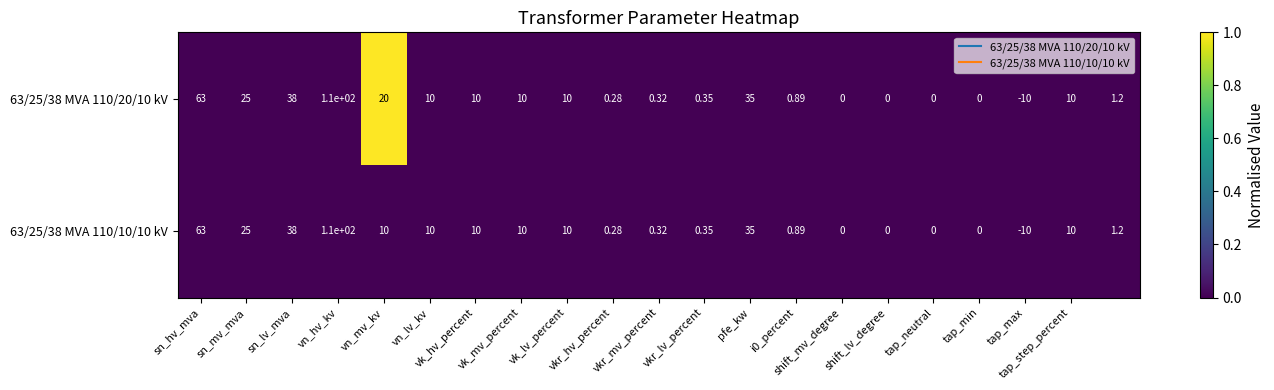

Reading left to right, extract all data points from this chart.

63/25/38 MVA 110/20/10 kV: 63	25	38	110	20	10	10	10	10	0	0	0	35	1	0	0	0	0	-10	10	1
63/25/38 MVA 110/10/10 kV: 63	25	38	110	10	10	10	10	10	0	0	0	35	1	0	0	0	0	-10	10	1